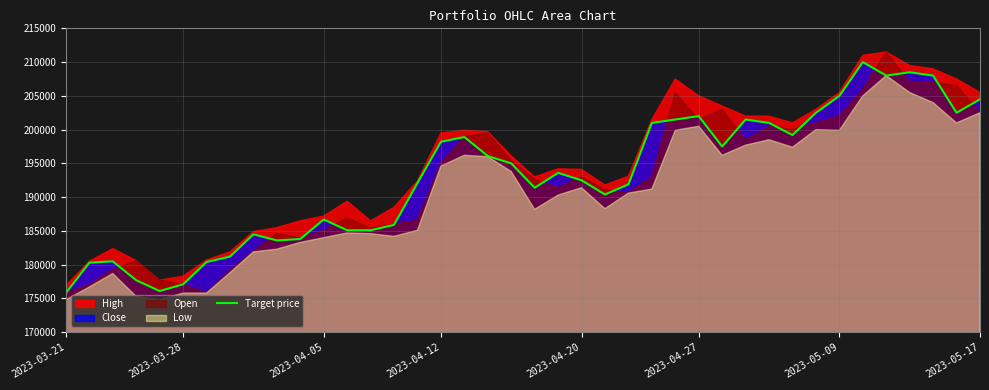

What is the value of the 40th point from the left?

204500